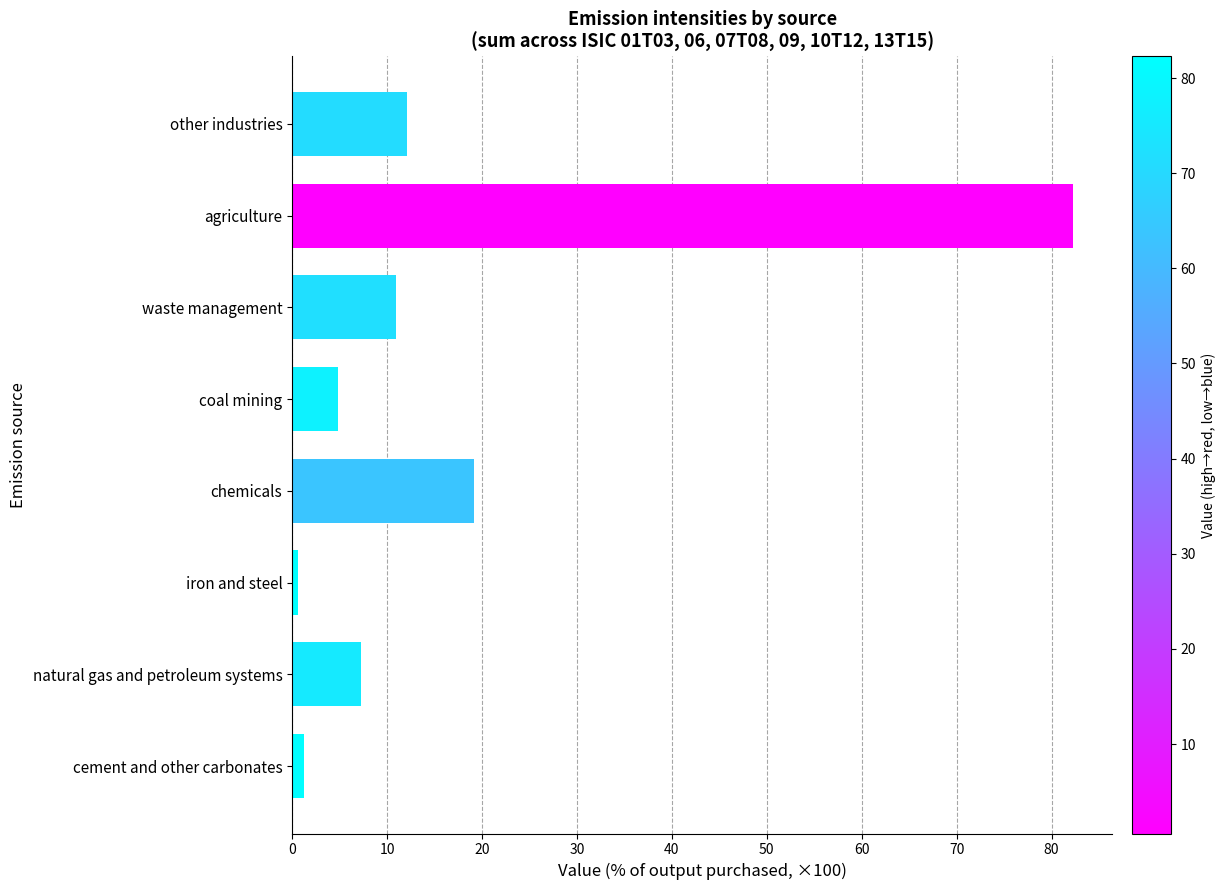

What is the approximate value at coal mining?

4.8